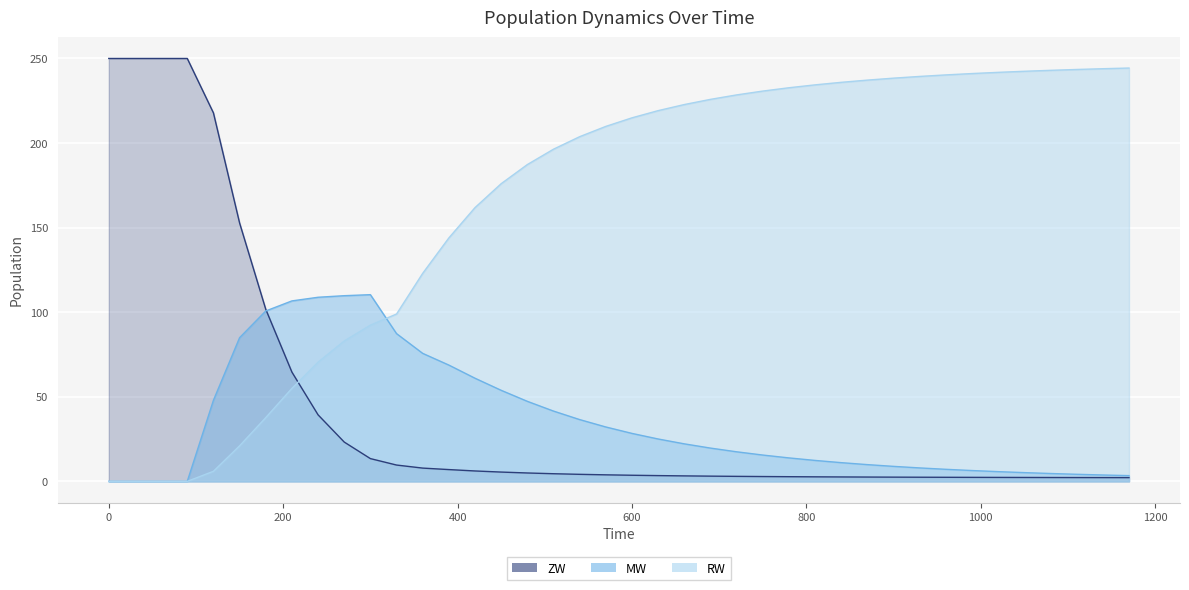

Read the RW value at 270.

83.0